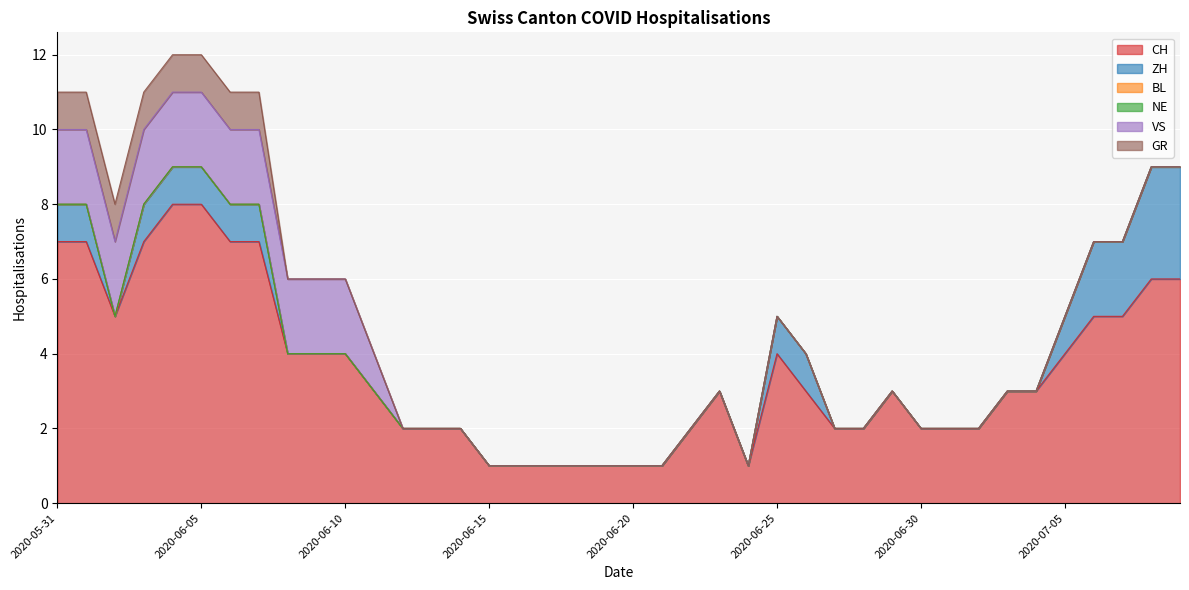

What is the difference between the highest and lowest values at 2020-07-09?

6